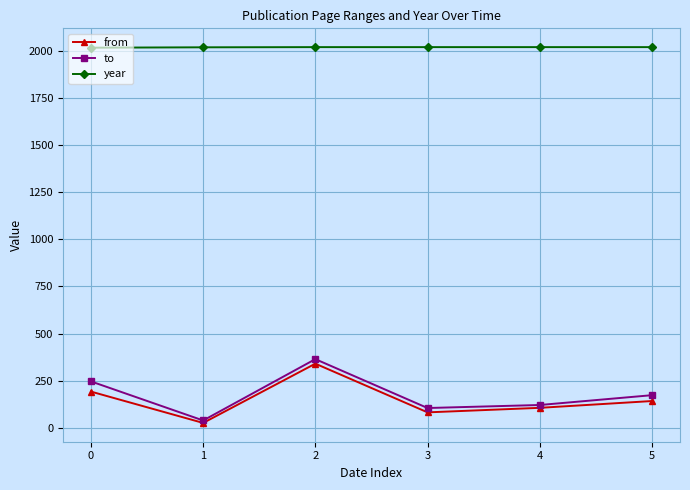

What is the maximum value for year?

2018